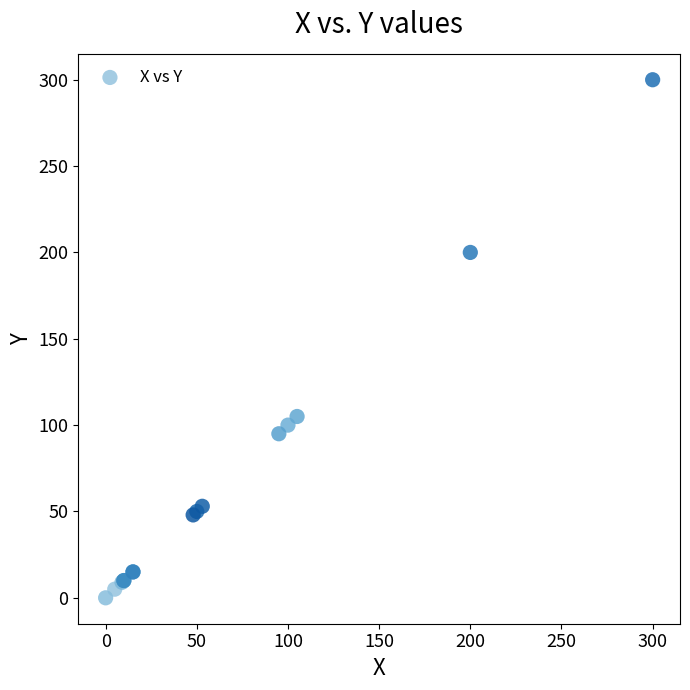

What Y value in the scatter plot is closest to 150?

105